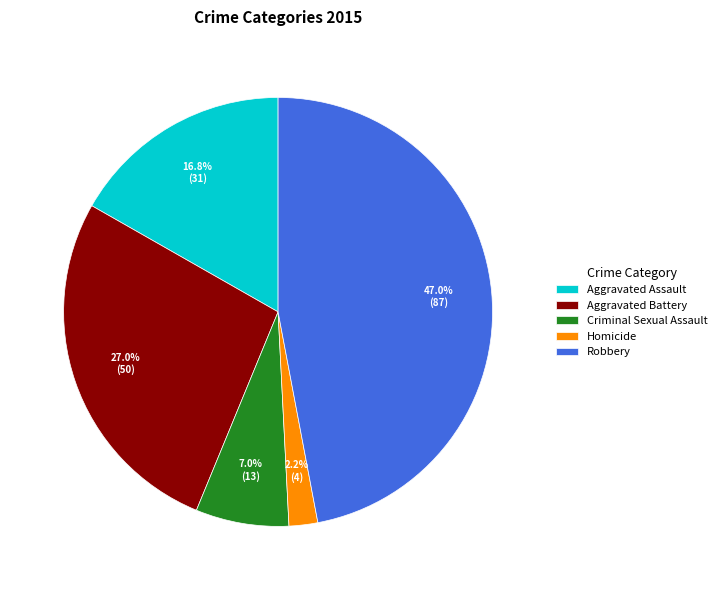

How much of the chart is everything except Aggravated Battery?

73.0%